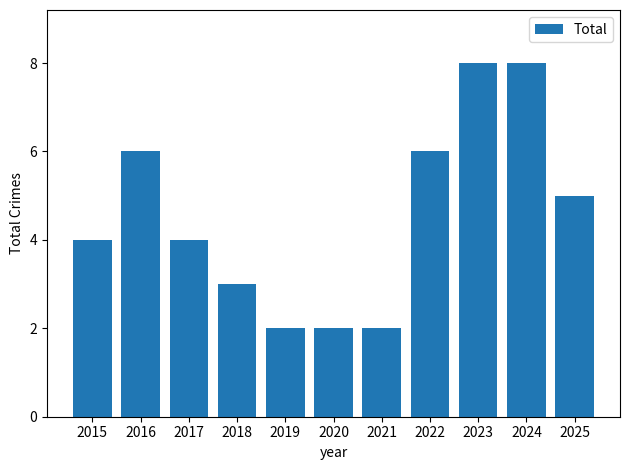

What is the sum of all values?

50